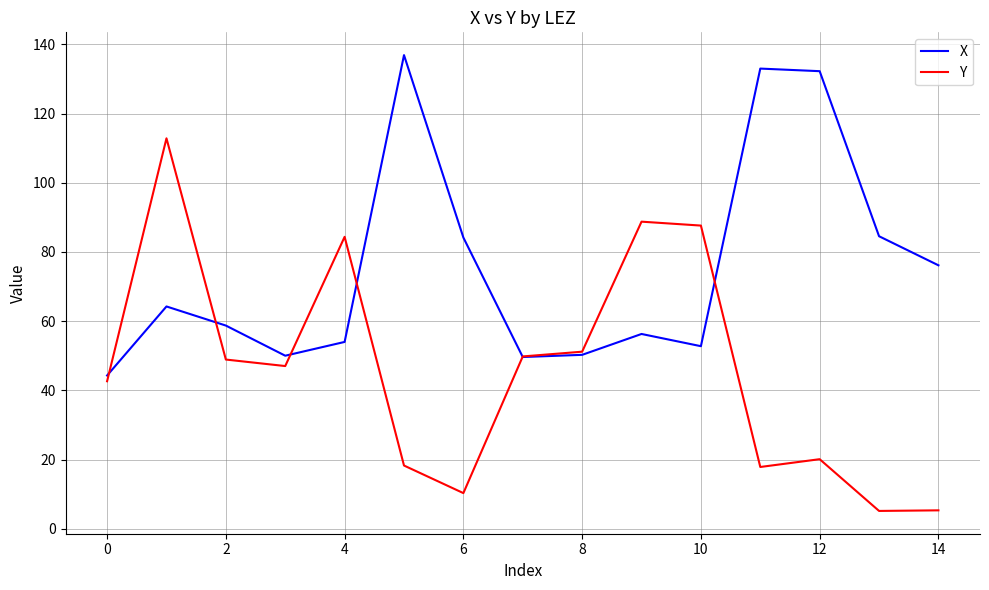

How many distinct data groups are displayed?

2